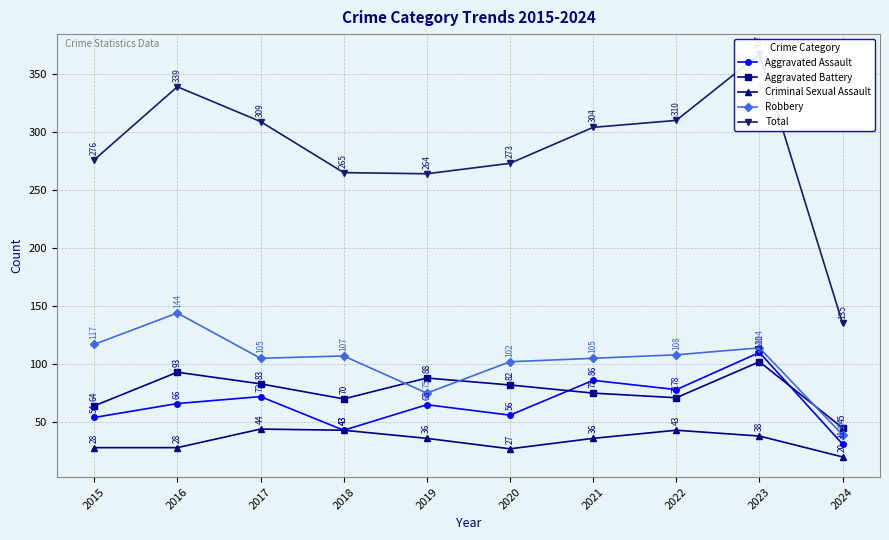

True or false: Total and Criminal Sexual Assault intersect in this chart.

False